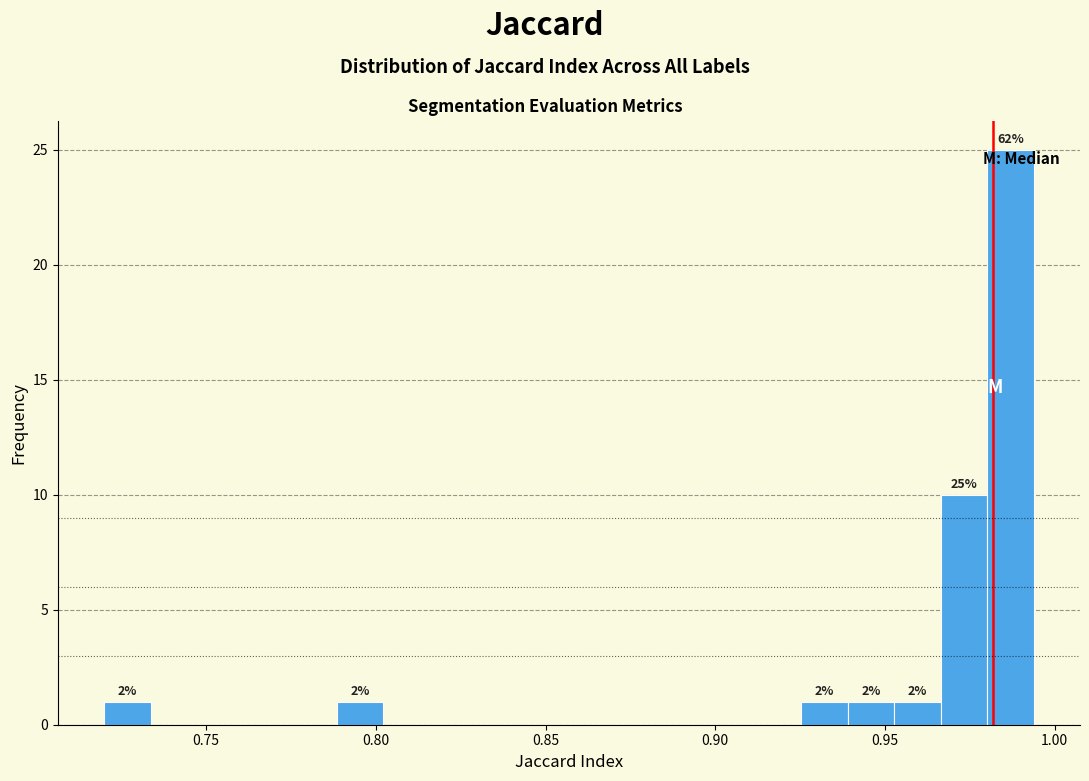

Read against the x-axis, roughly where is the centre of the tallest bar?

0.985